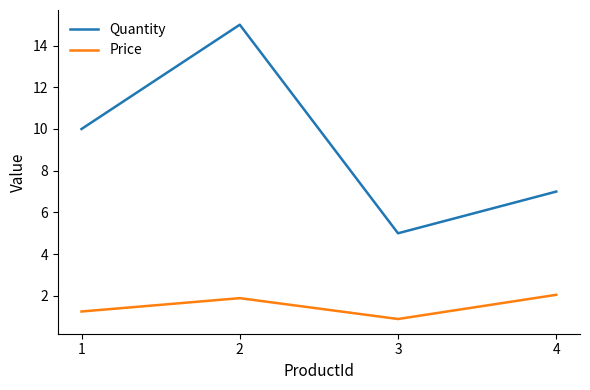

Which category has the lowest value across all series?

3